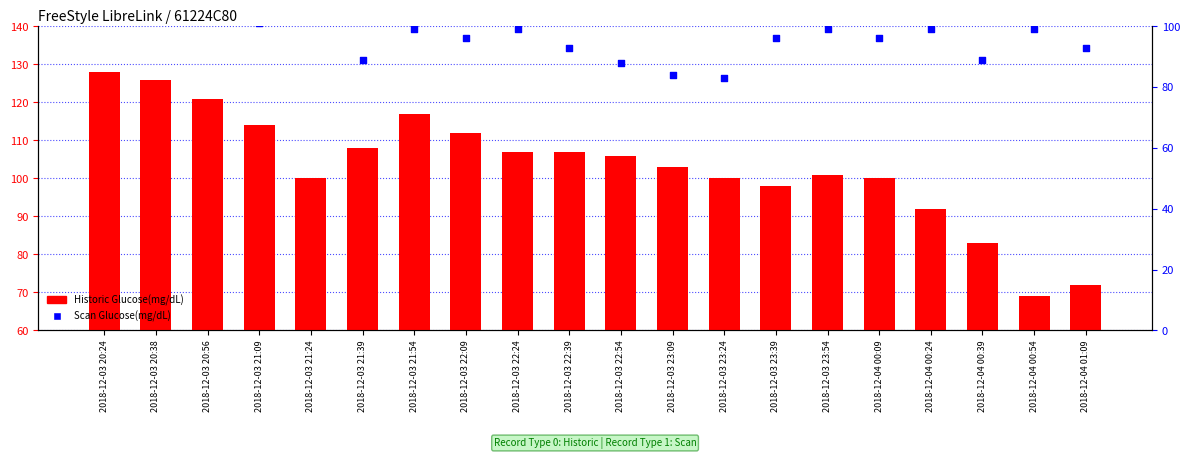

What are all the series names shown in the legend?

Historic Glucose(mg/dL), Scan Glucose(mg/dL)